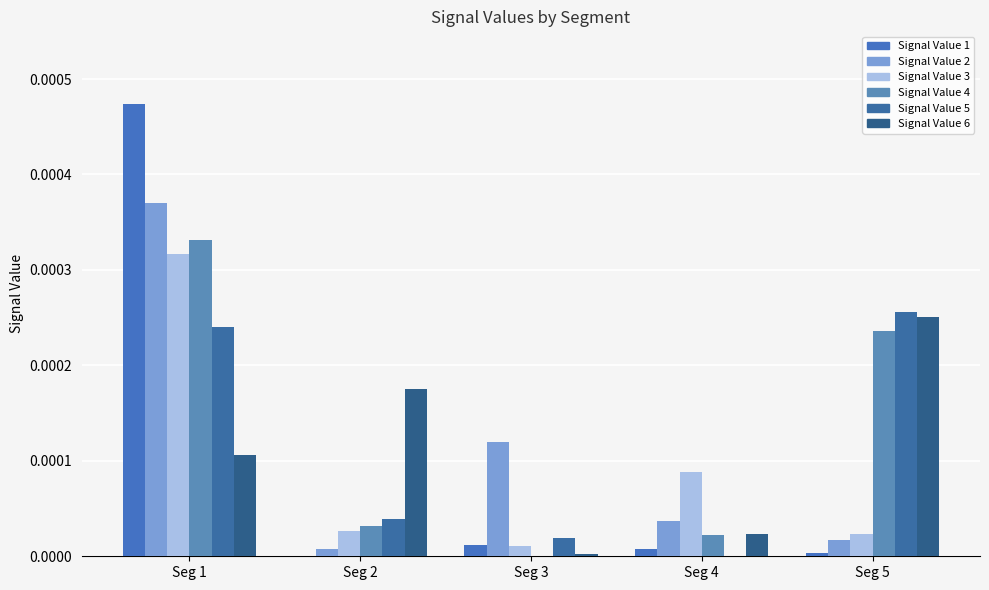

How many data points does each series have?

5